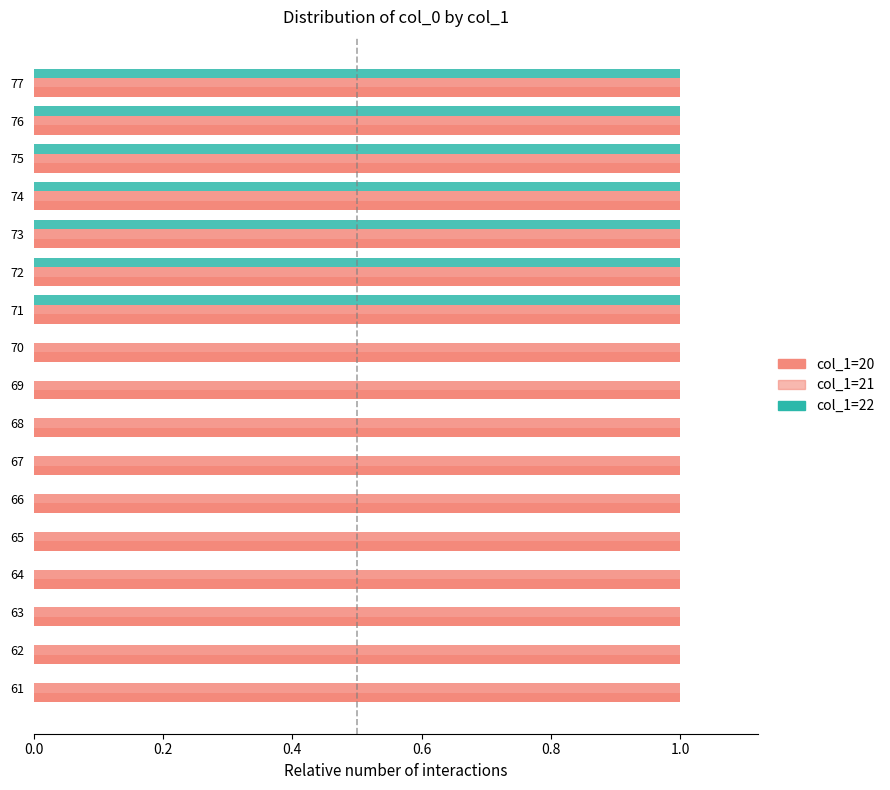

Which series has the widest spread of values?

col_1=22